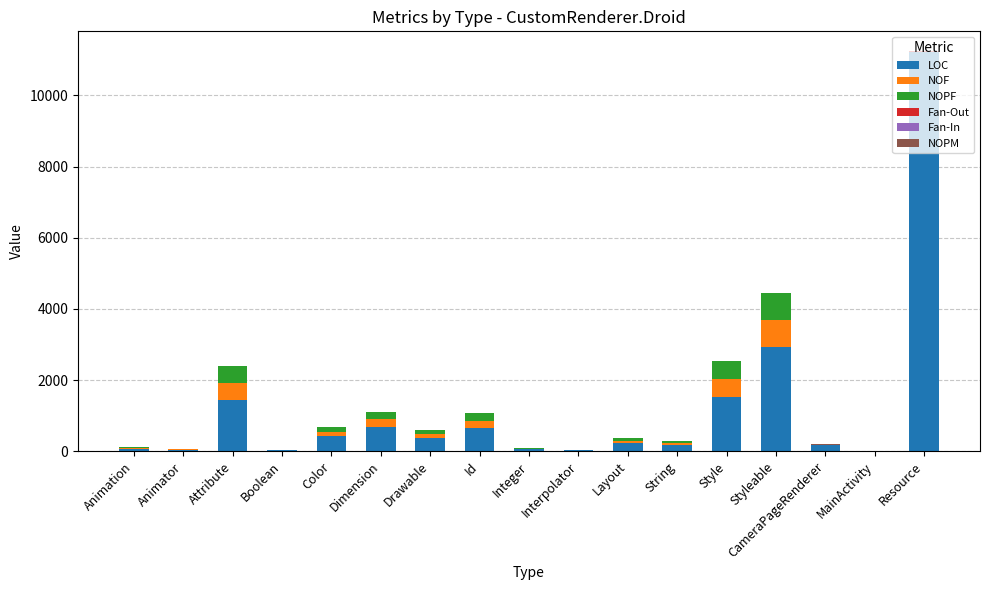

Are the bars horizontal?

No